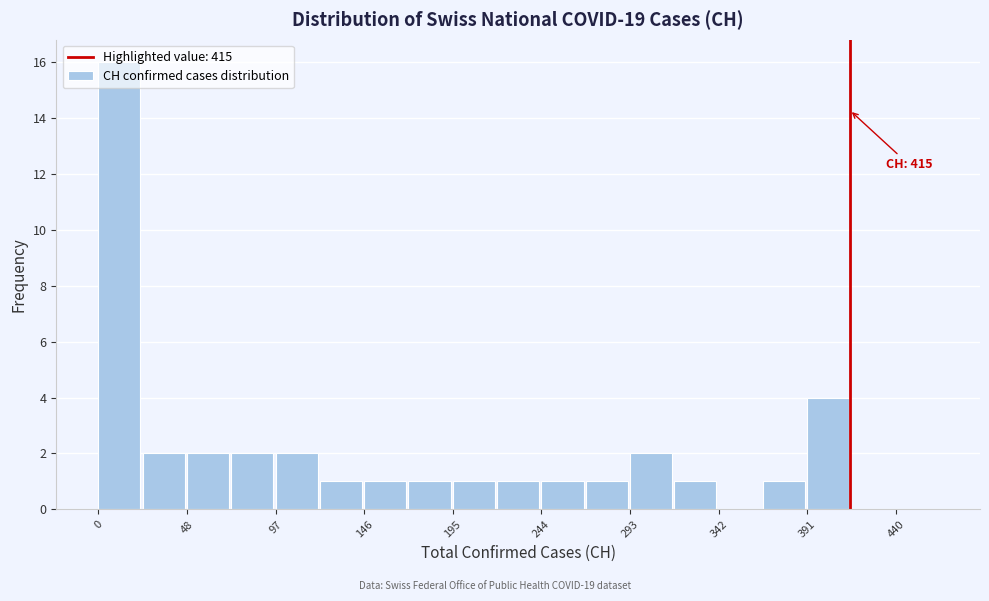

Which range on the x-axis has the tallest bar?

0 to 25